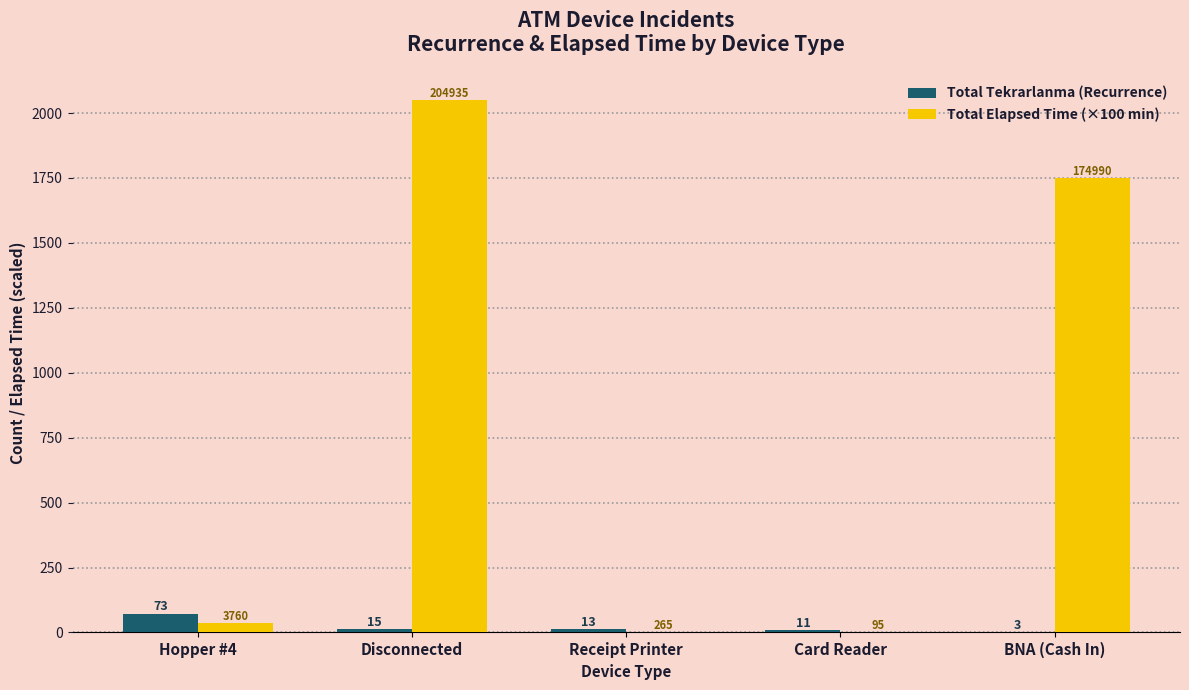

The Total Elapsed Time (×100 min) series shows 37.6 at Hopper #4. True or false?

True